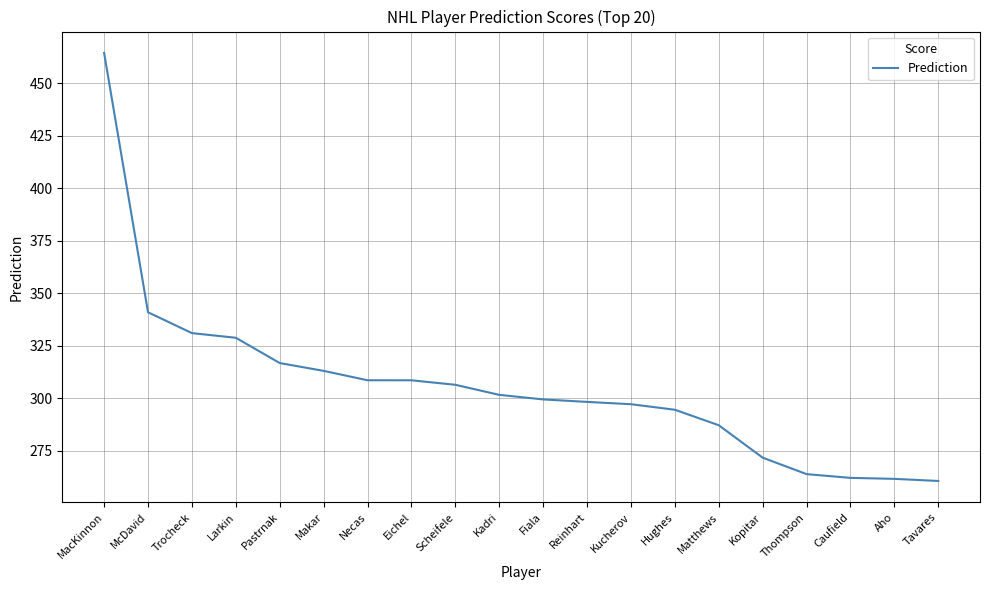

How many lines are shown in the chart?

1